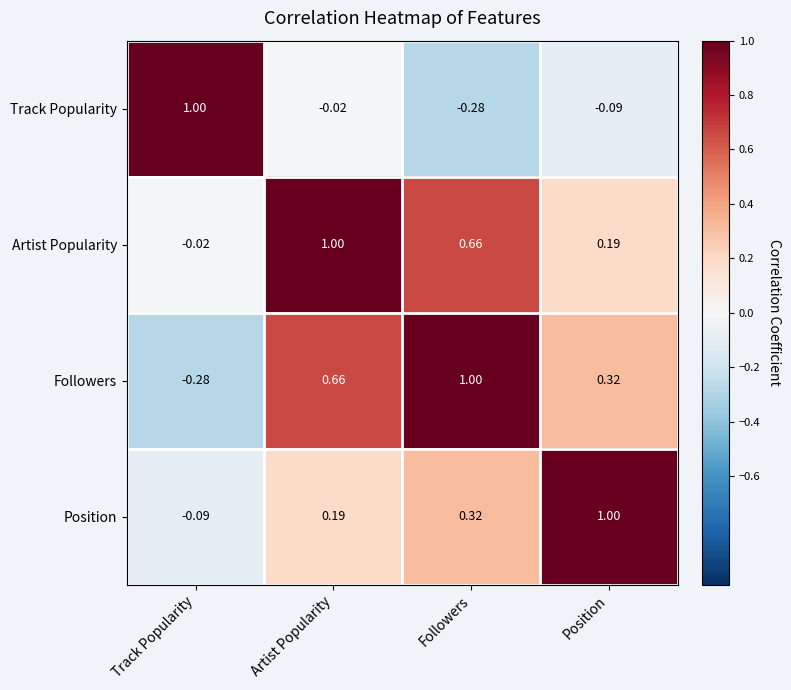

At which label does Followers reach its minimum?

Track Popularity